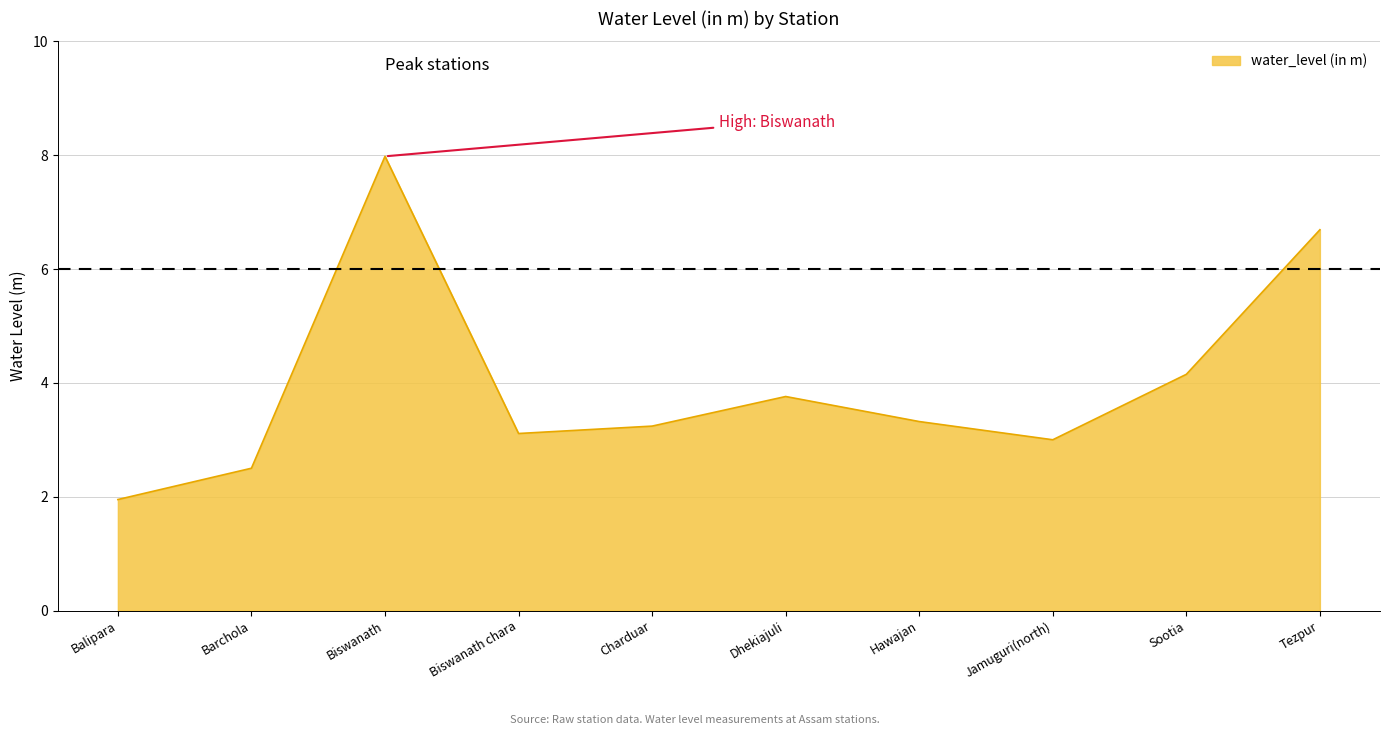

What position from the right is Balipara?

10